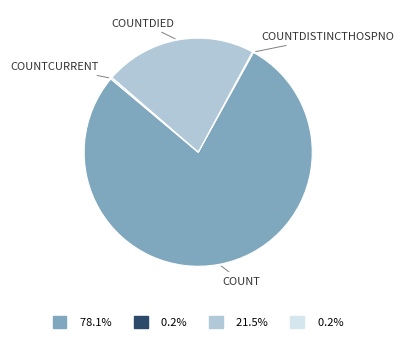

Does any single category account for the majority?

Yes